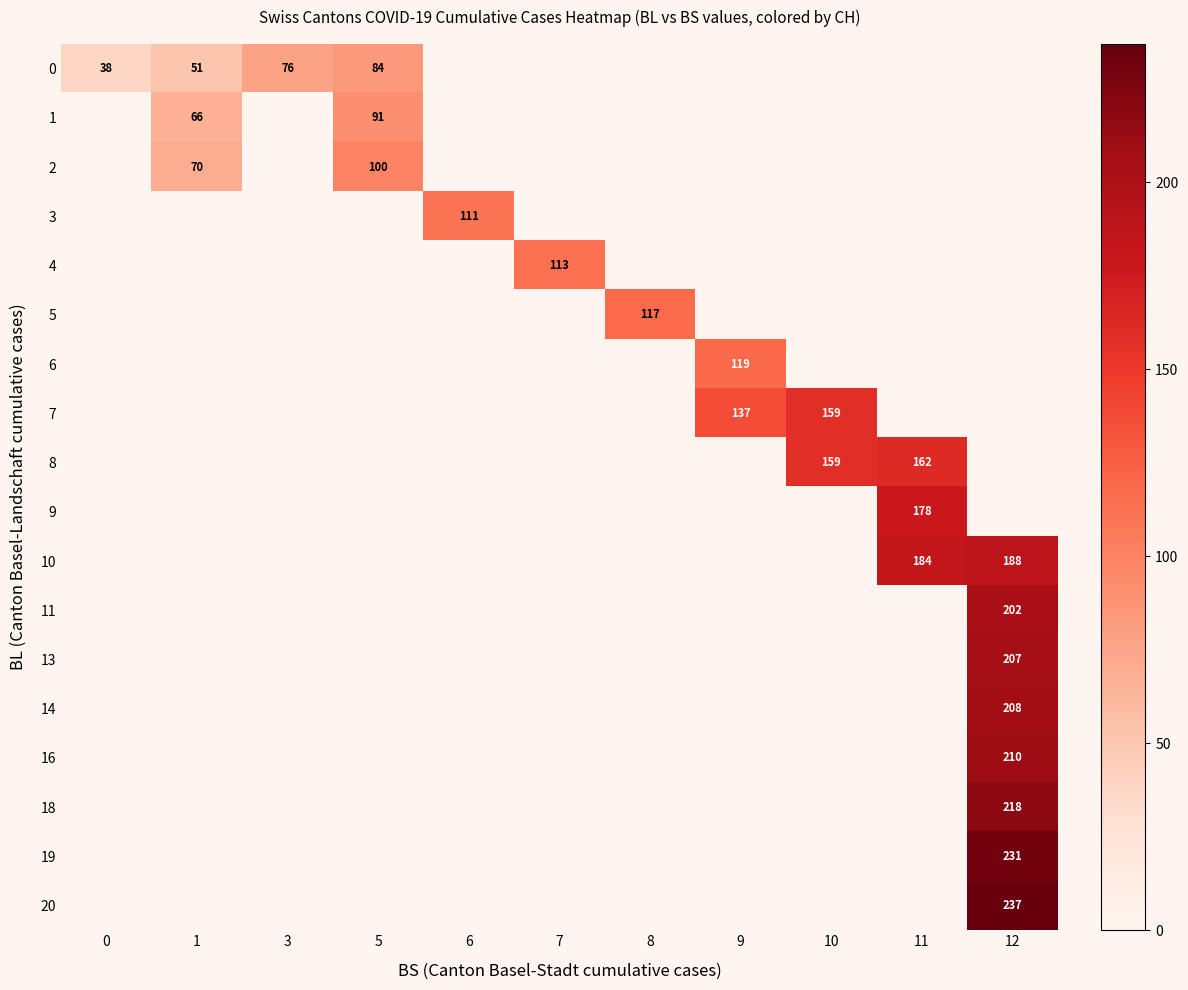

Is it true that 2 equals 100 at 5?

True